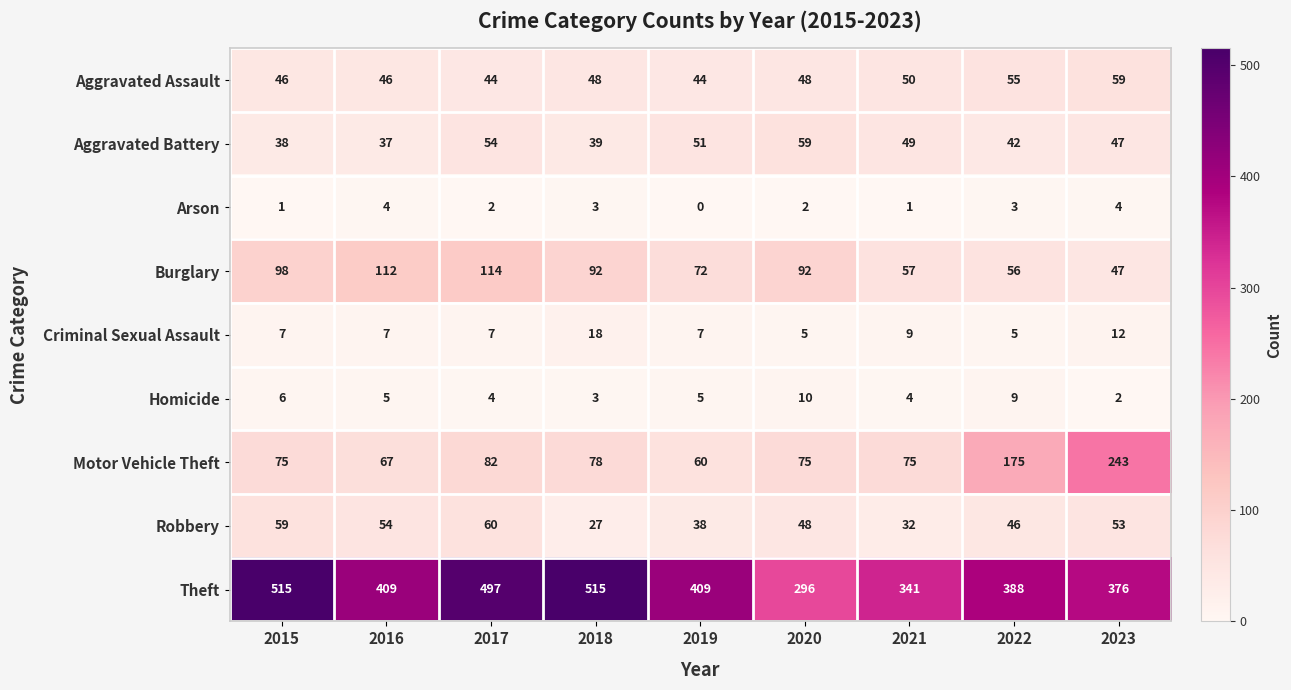

At which label does Robbery first exceed 48?

2015